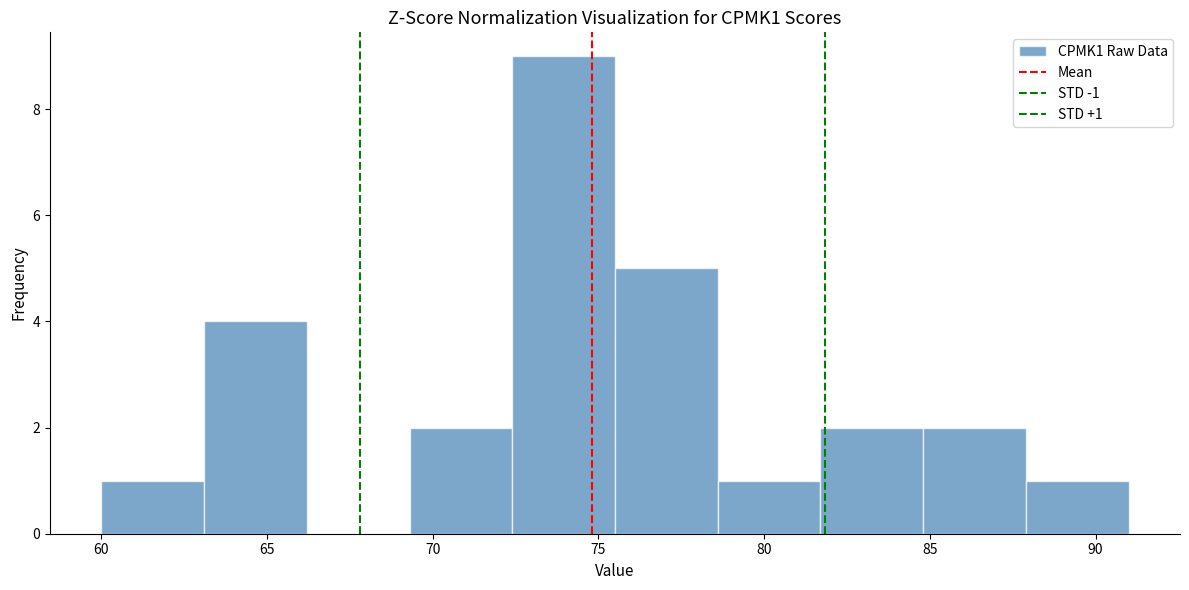

Over which range of the x-axis is the bar tallest?

72.4 to 75.5